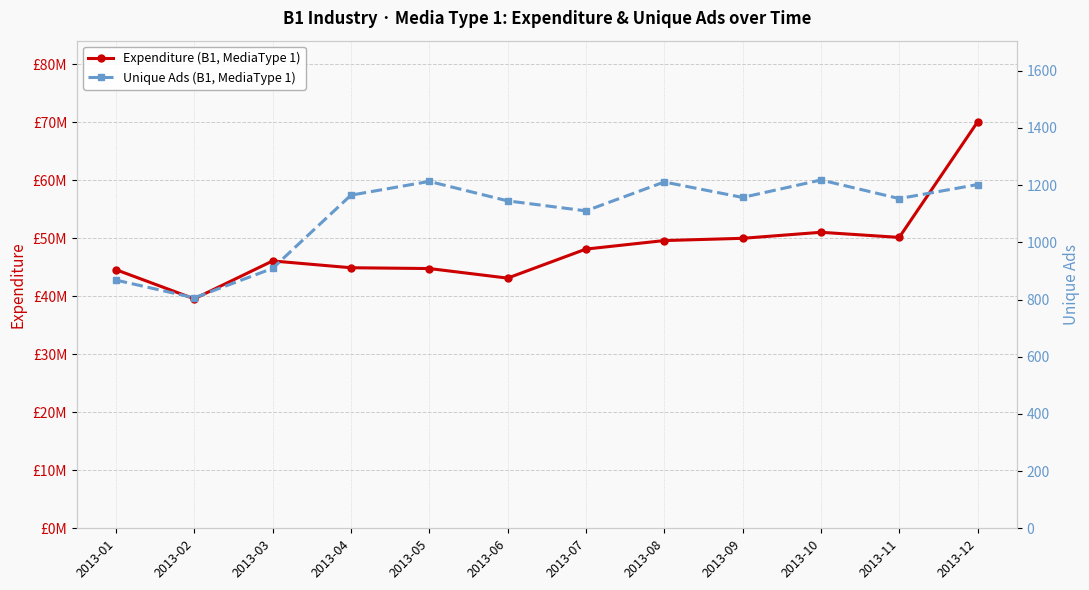

What is the value of the Unique Ads (B1, MediaType 1) point at the 1st from the left?

868